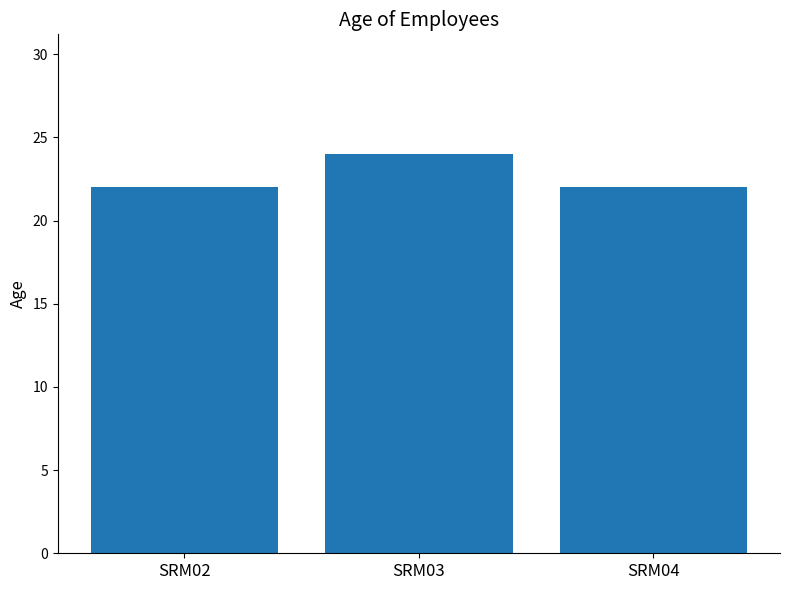

The value at SRM04 is 34. True or false?

False